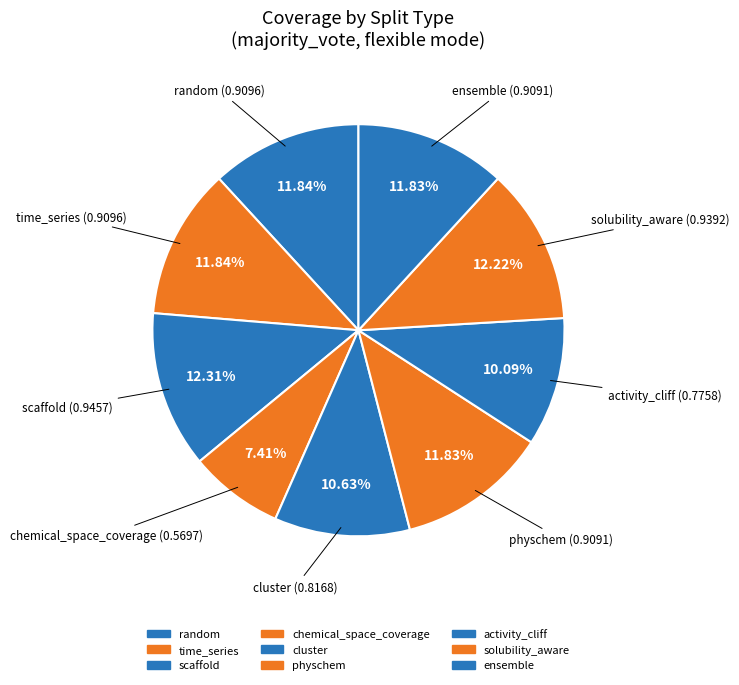

To the nearest percent, what is the difference between the activity_cliff and chemical_space_coverage slice percentages?

3%